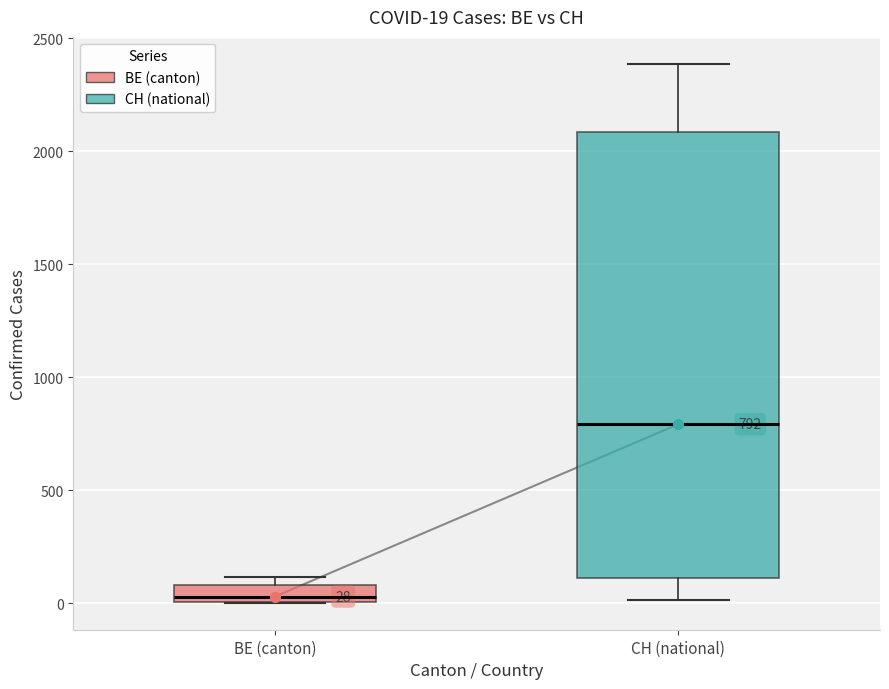

Which box is the tallest, from its lower edge to its upper edge?

CH (national)